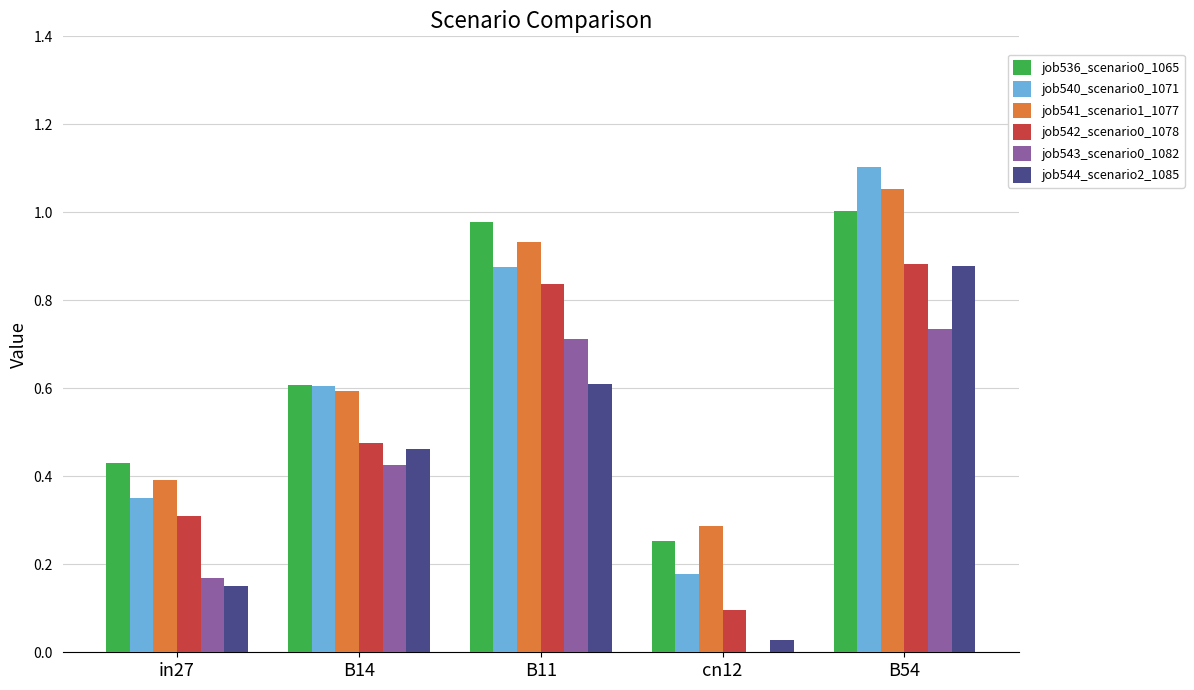

Is it true that job536_scenario0_1065 equals 0.4 at cn12?

False